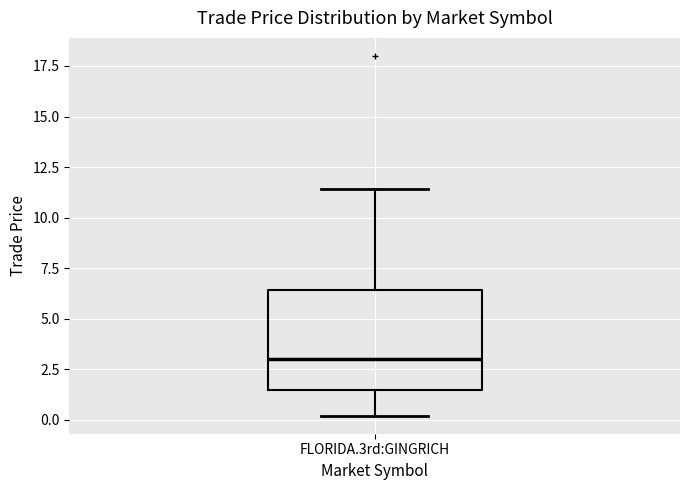

Read this box plot against the y-axis: the position of the median line, the range covered by the box, and the ends of both whiskers. The values are not printed on the chart, so give them approximately, as read against the axis.

median 3.0, box 1.5 to 6.5, whiskers 0.0 to 11.5